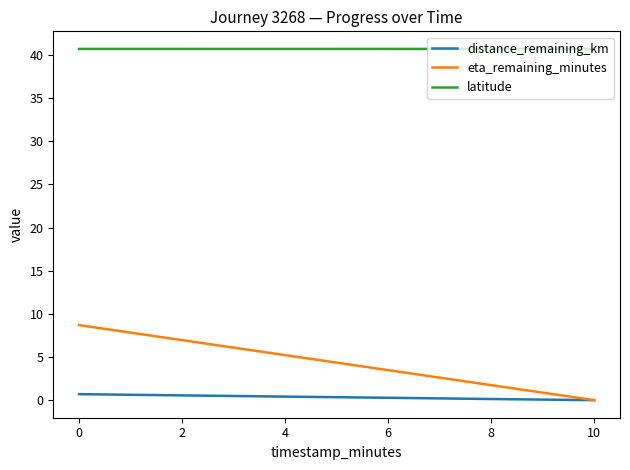

At how many categories does at least one series exceed 17?

6